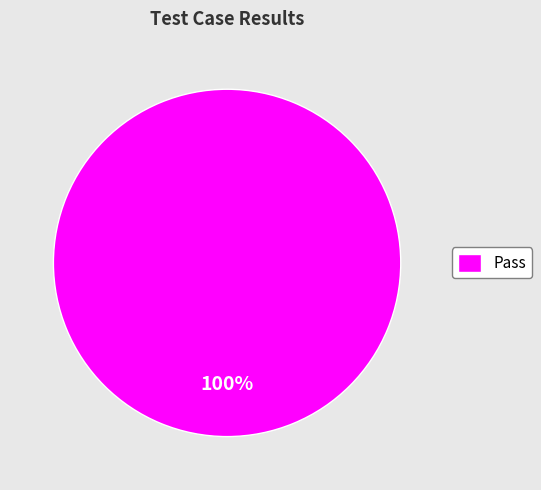

True or false: Pass accounts for 93% of the total.

False